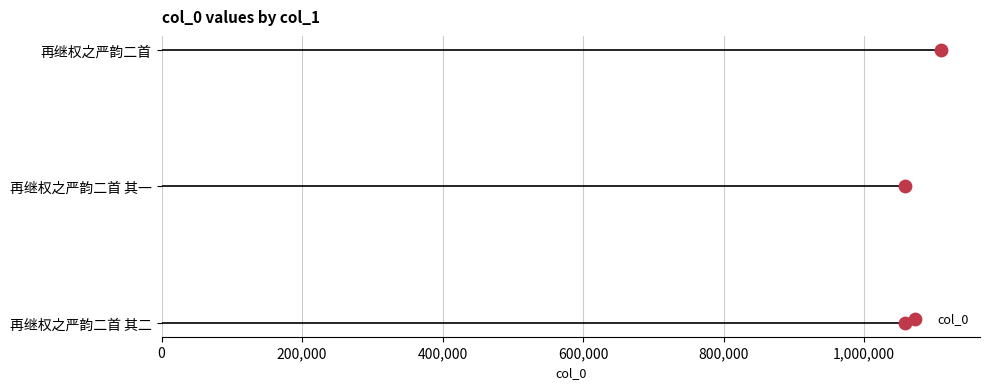

What is the change in value from 0 to 400,000?

+2